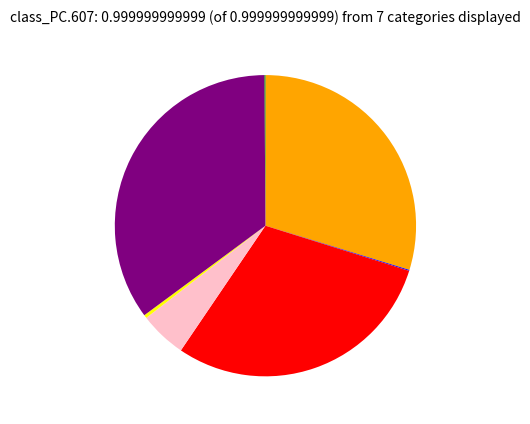

Does any single category account for the majority?

No